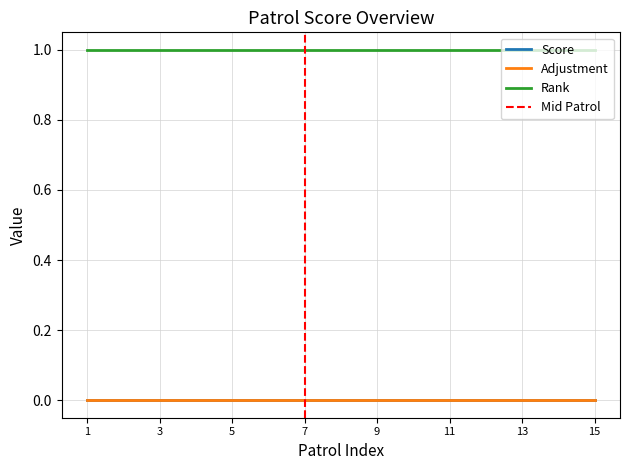

List the series in order of their peak value, lowest first.

Adjustment, Score, Rank